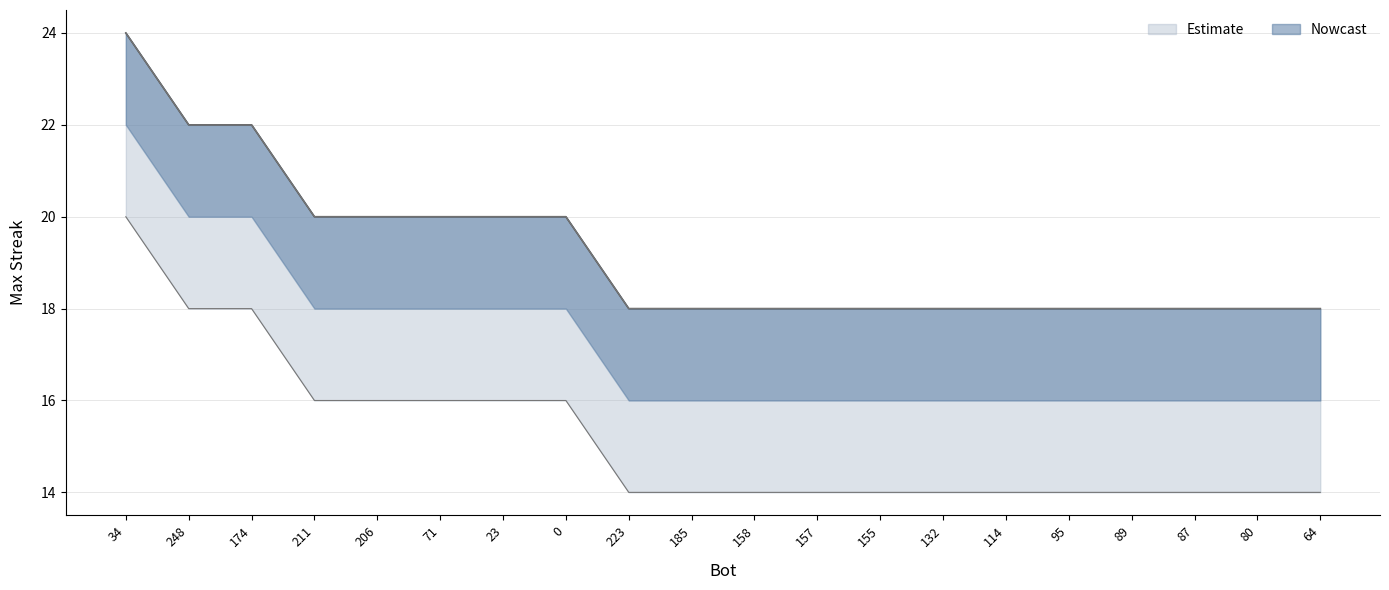

Reading right to left, list all the values displayed in this chart.

64=18	80=18	87=18	89=18	95=18	114=18	132=18	155=18	157=18	158=18	185=18	223=18	0=20	23=20	71=20	206=20	211=20	174=22	248=22	34=24